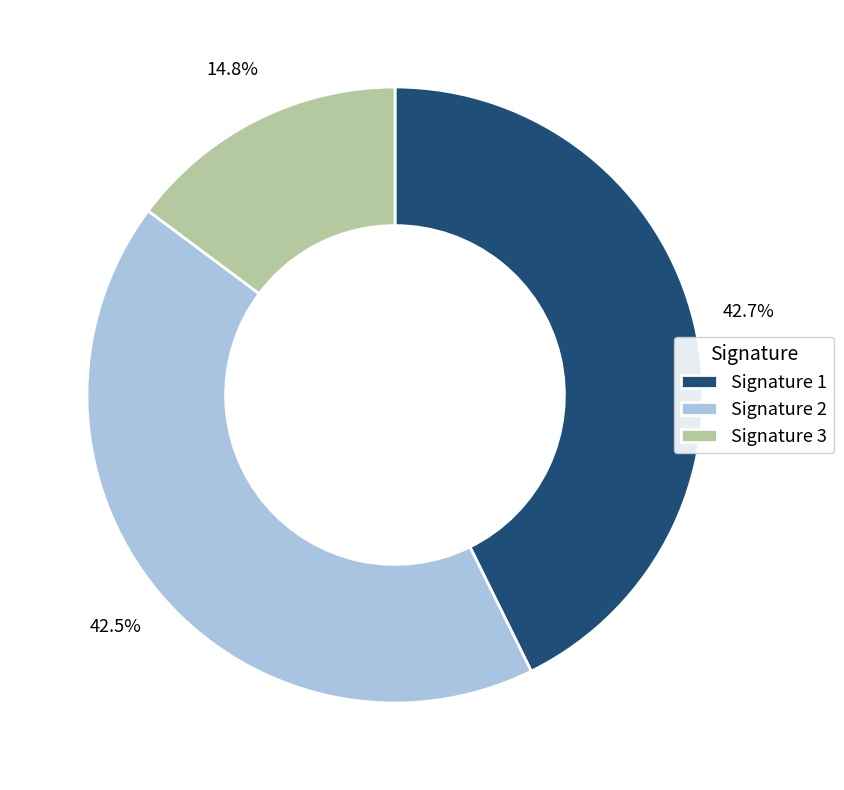

Do Signature 3 and Signature 2 together represent more than half of the pie?

Yes